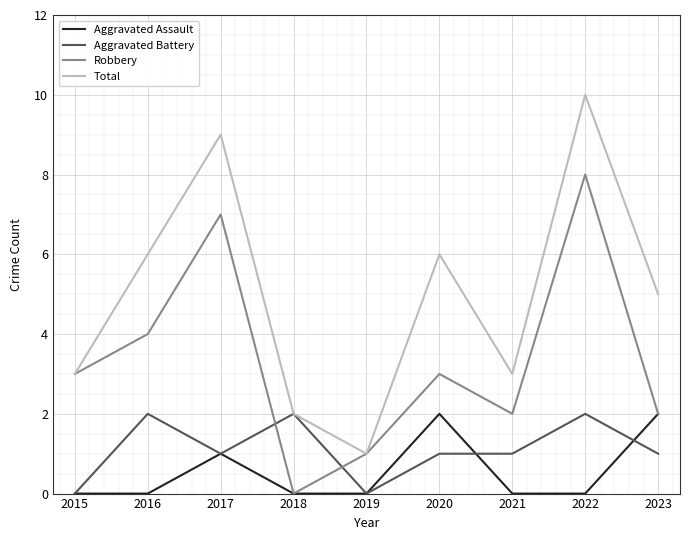

How many Total values are between 3 and 6?

5